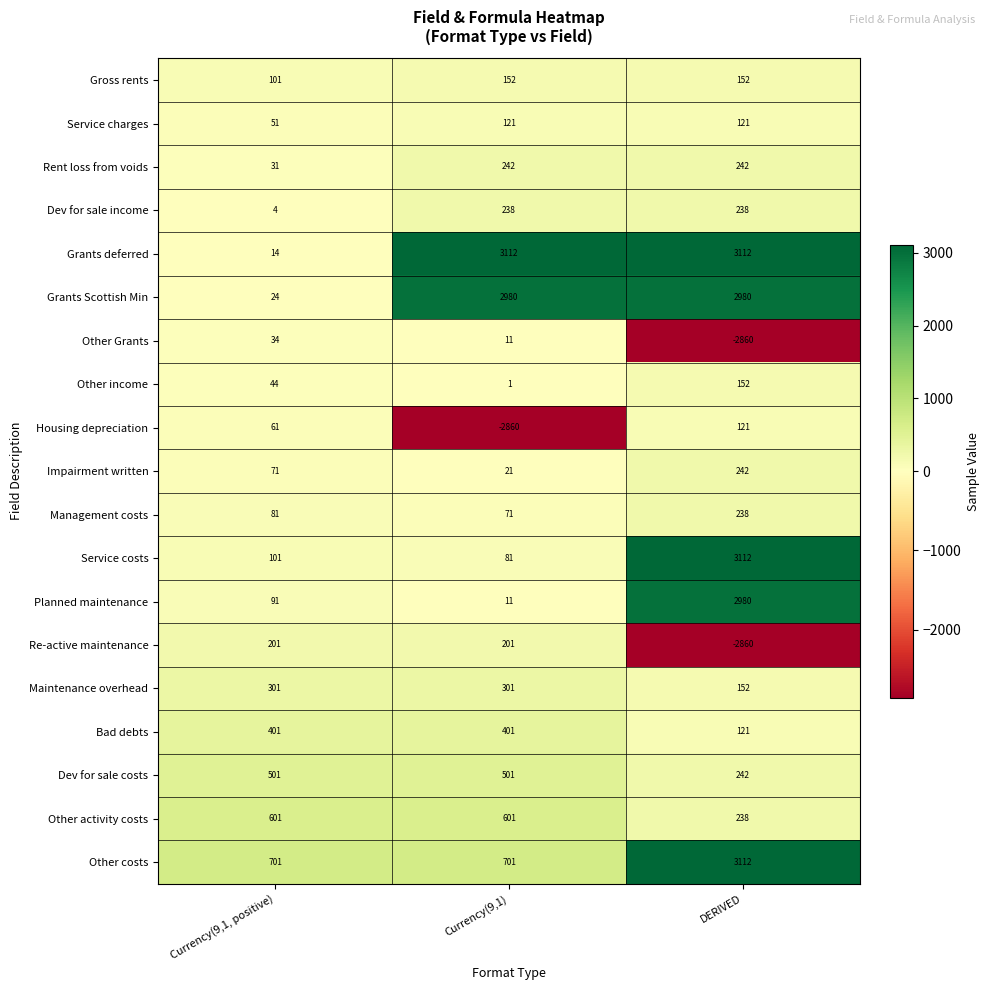

Is it true that Management costs equals 119 at Currency(9,1, positive)?

False